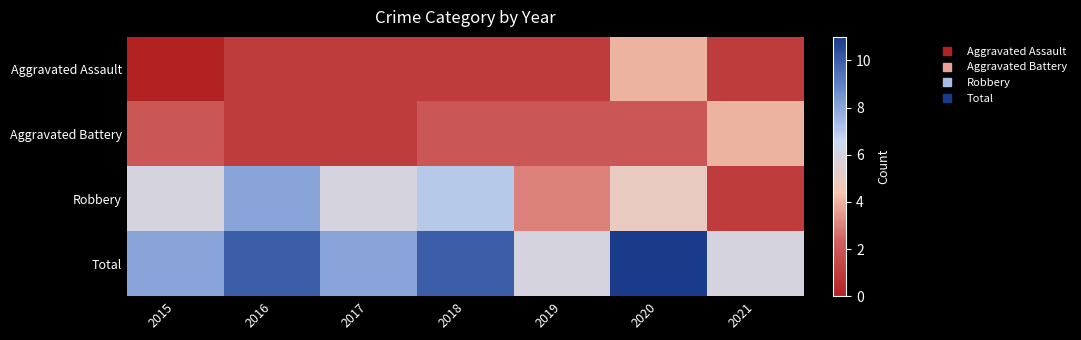

At which category is the sum across all series the highest?

2020